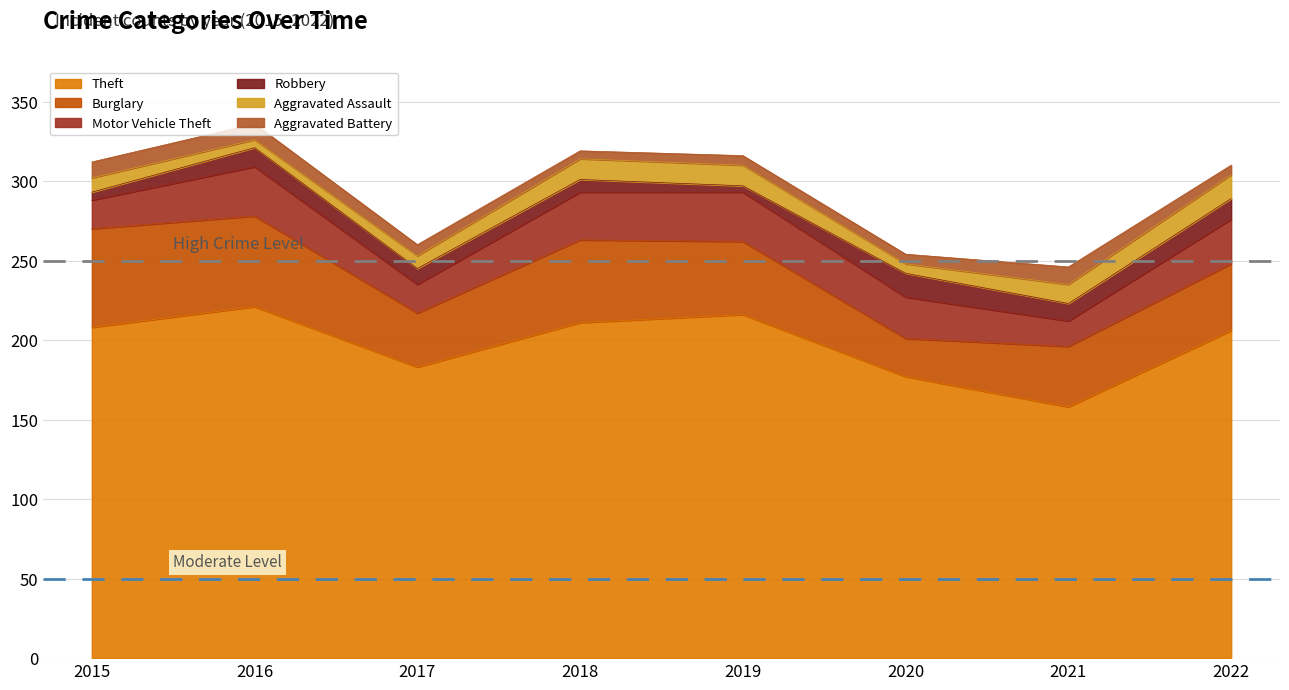

At which category does the chart reach its minimum across all series?

2019